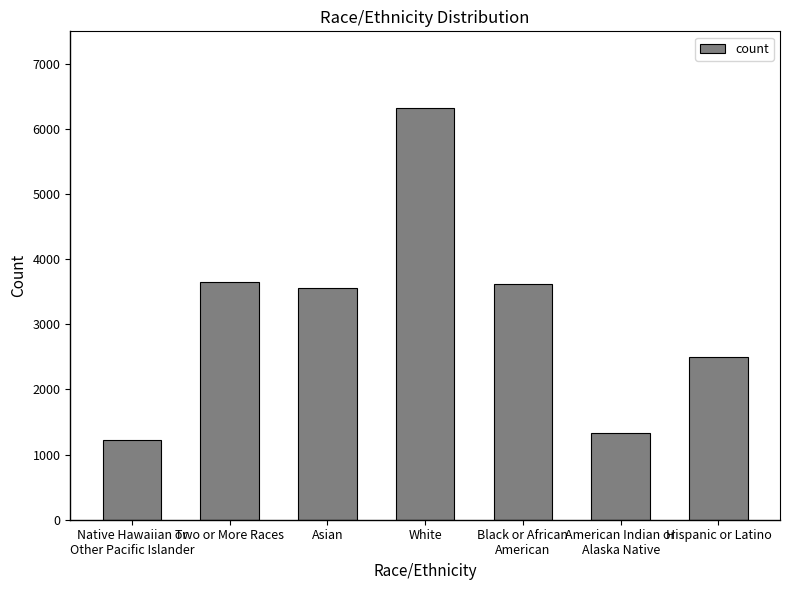

What is the maximum value shown in the chart?

6328